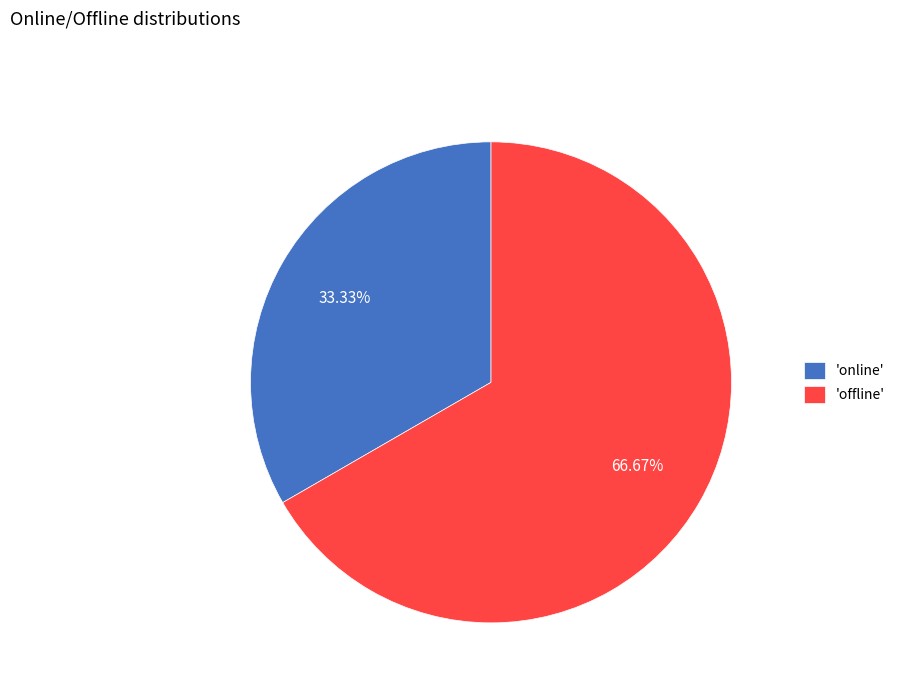

Rank the categories by value from lowest to highest.

'online', 'offline'